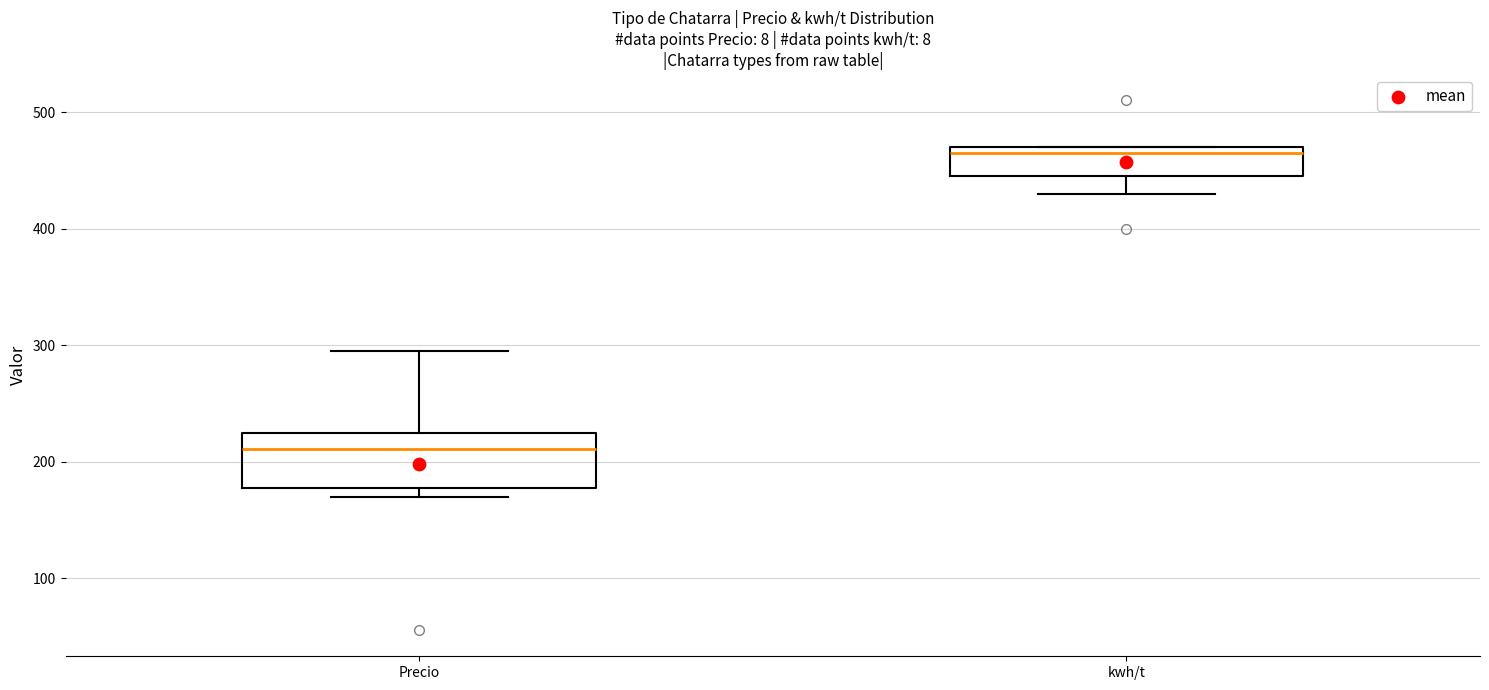

Which box has the highest median line?

kwh/t